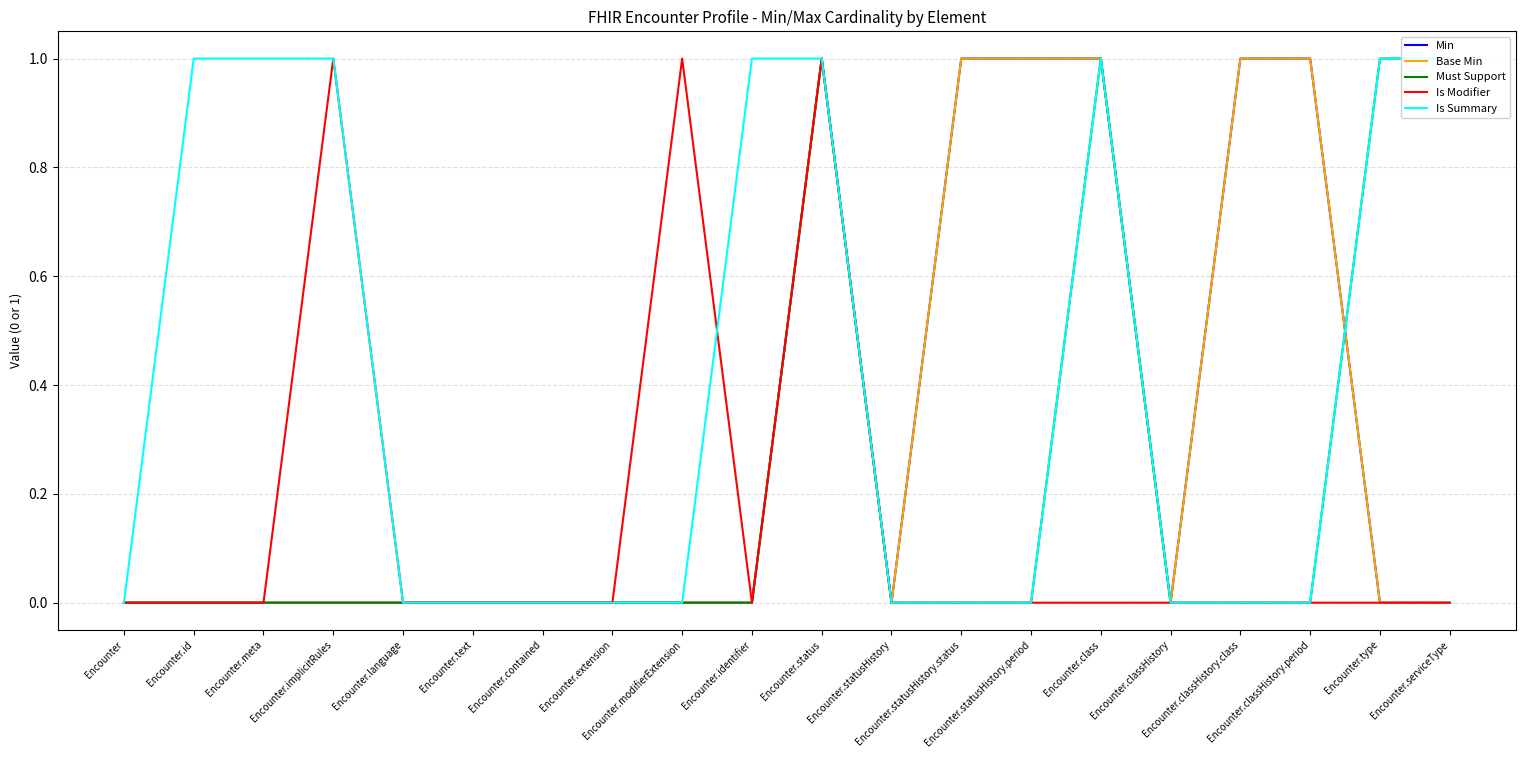

Where is the first local maximum for Is Modifier?

Encounter.implicitRules